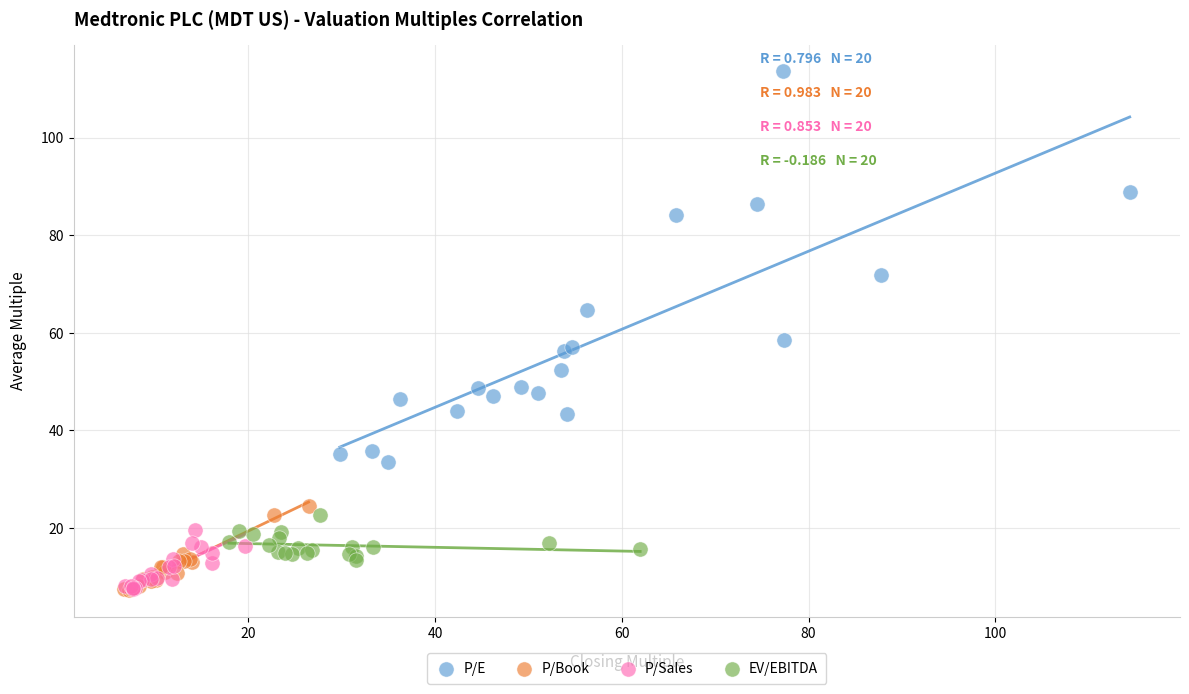

Which series contains the highest Y value?

P/E